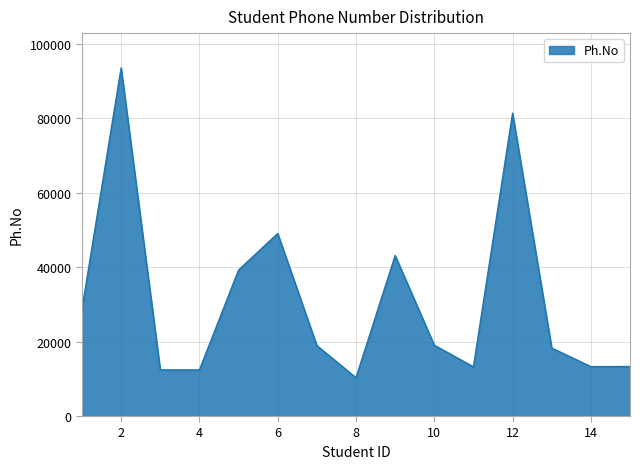

What is the smallest value displayed?

10293